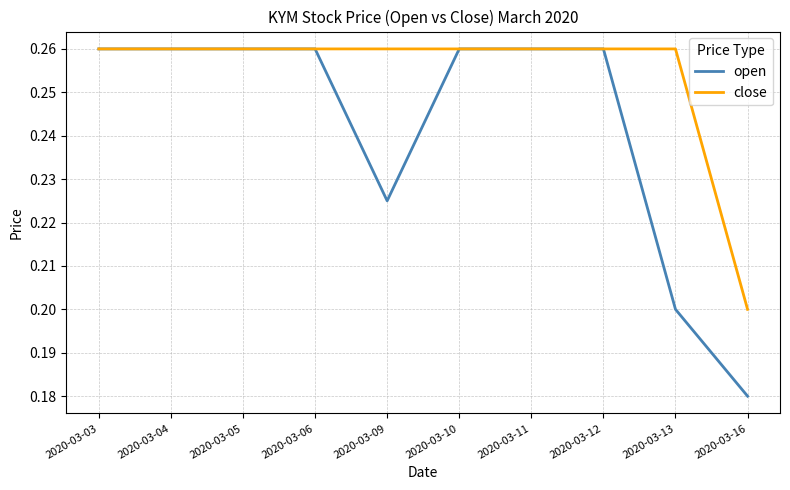

List the series in order of their overall mean, highest first.

close, open